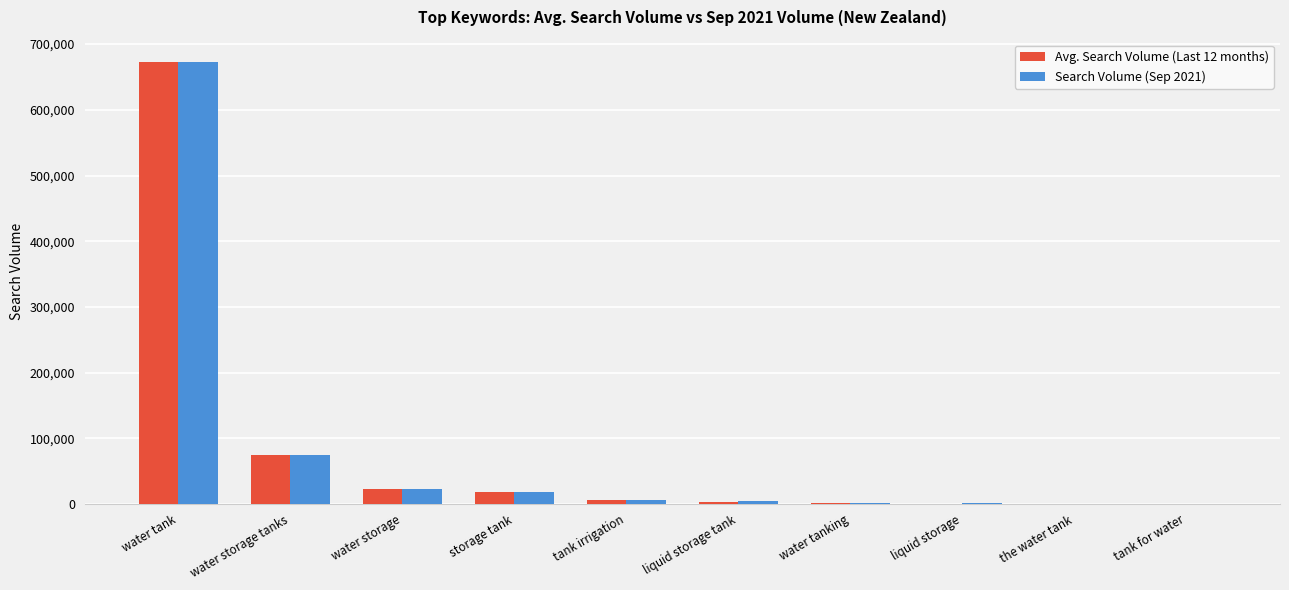

What is the average value of the Search Volume (Sep 2021) series?

80076